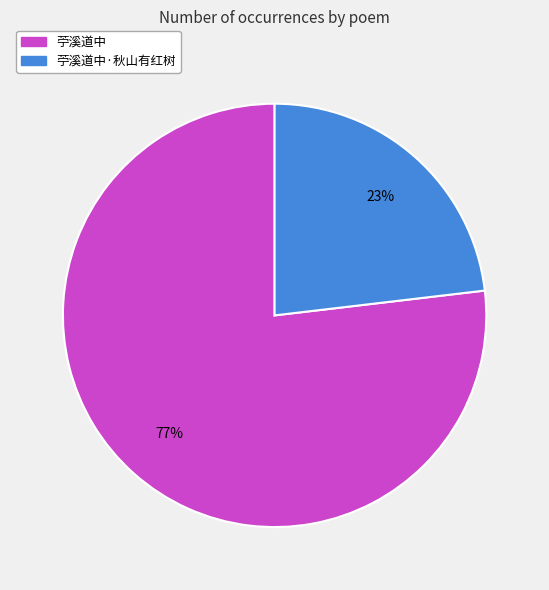

Do 苧溪道中·秋山有红树 and 苧溪道中 together represent more than half of the pie?

Yes